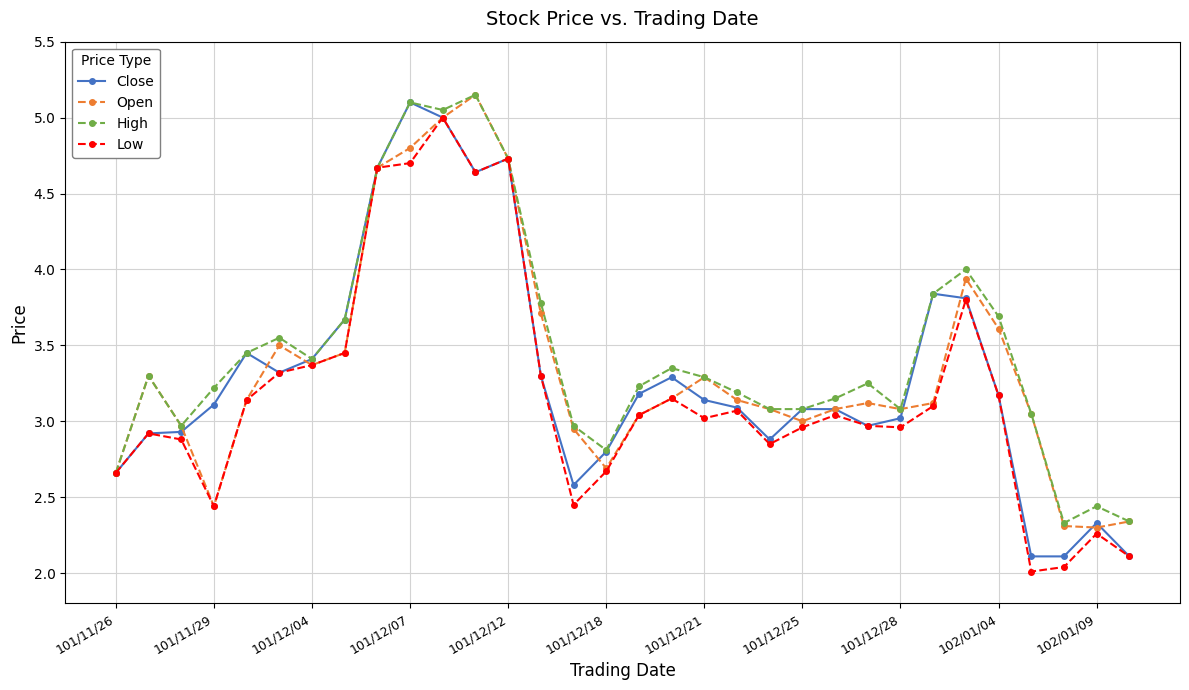

True or false: Close has more than 2 interior local peaks.

True